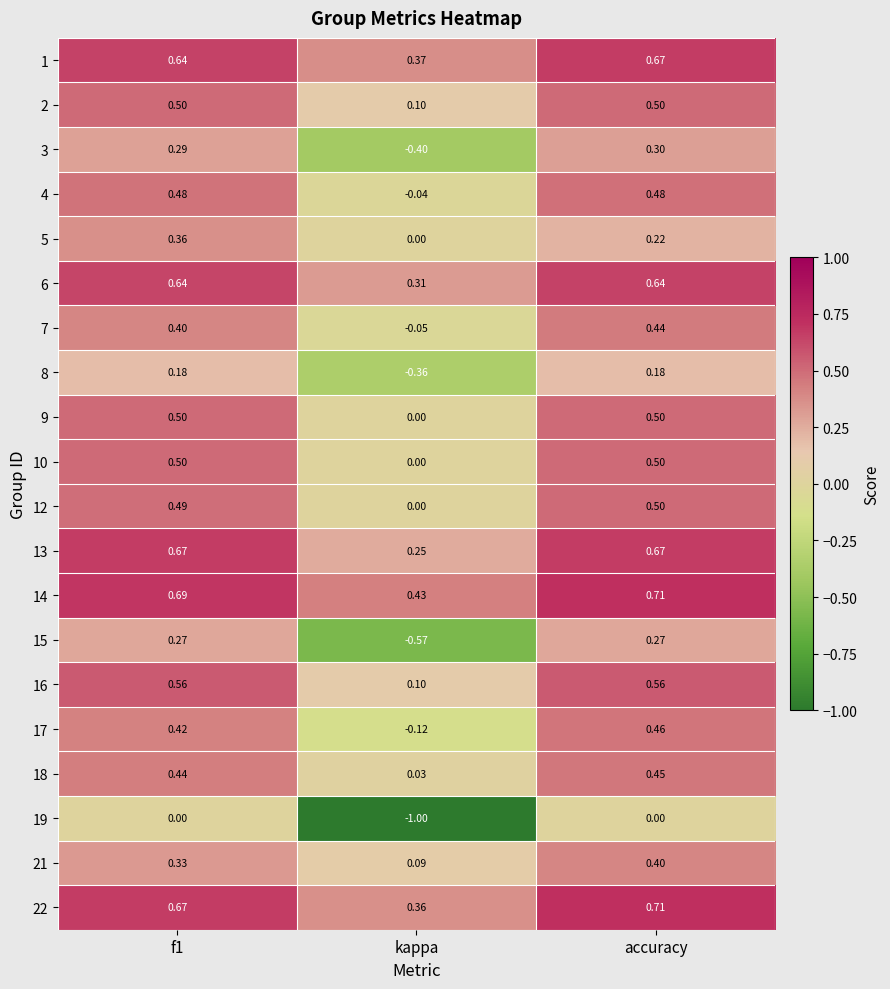

Is the value of 5 at kappa greater than the value of 7 at f1?

No